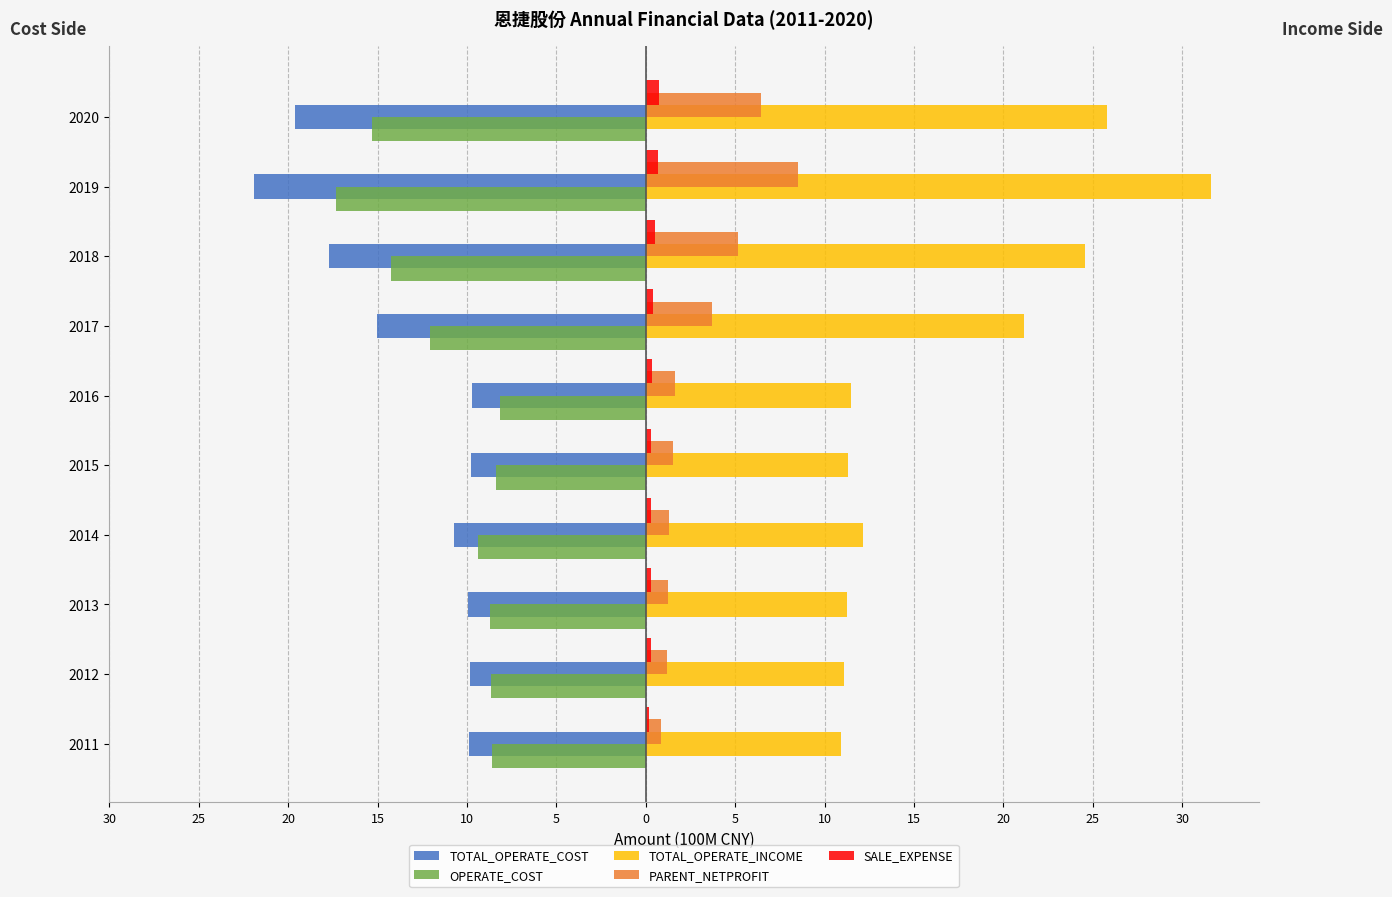

What are all the series names shown in the legend?

TOTAL_OPERATE_COST, OPERATE_COST, TOTAL_OPERATE_INCOME, PARENT_NETPROFIT, SALE_EXPENSE